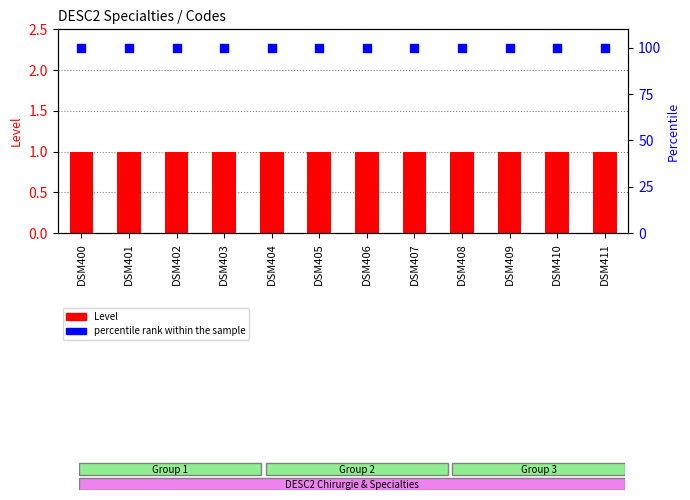

At how many categories does at least one series exceed 26?

12